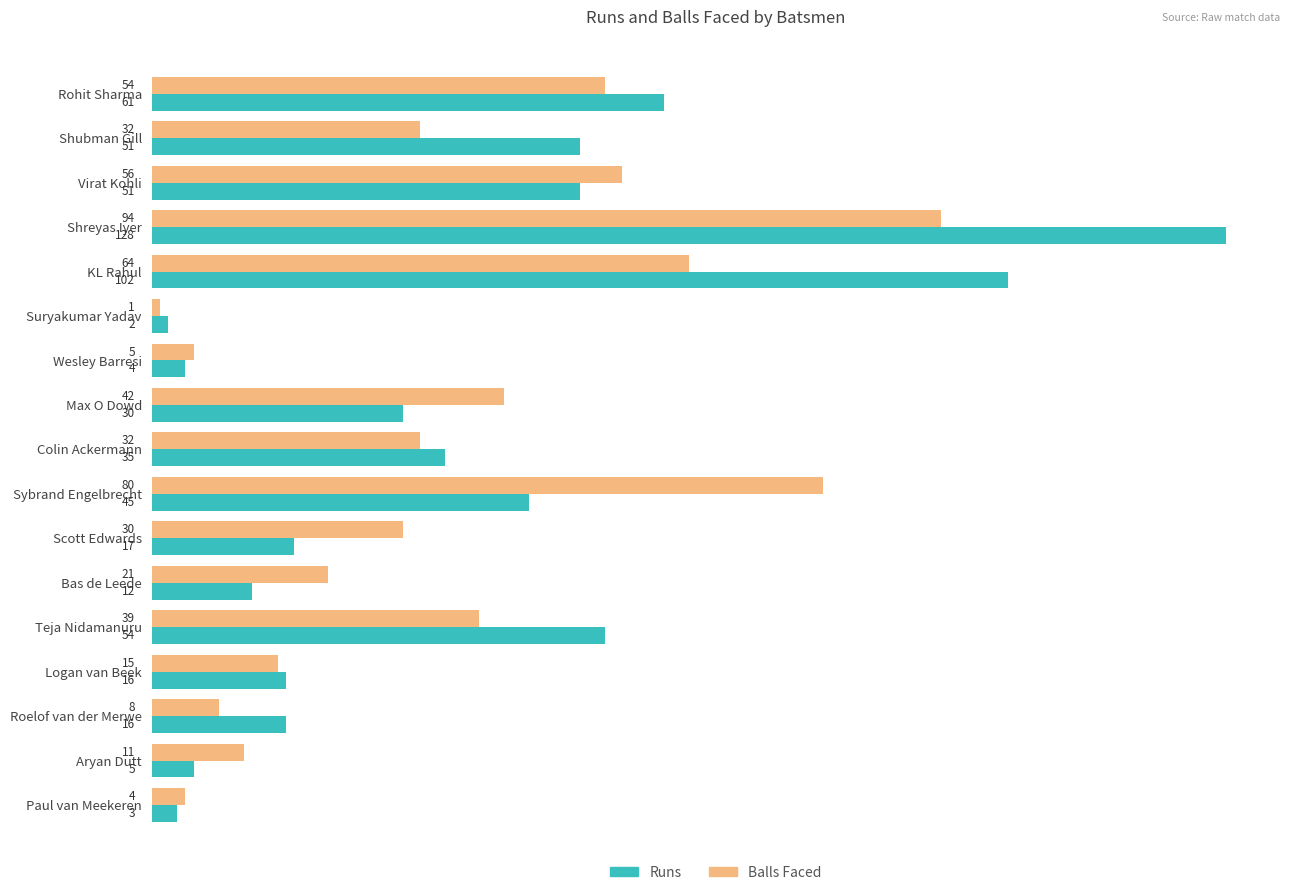

Which label corresponds to the largest value in the chart?

Shreyas Iyer